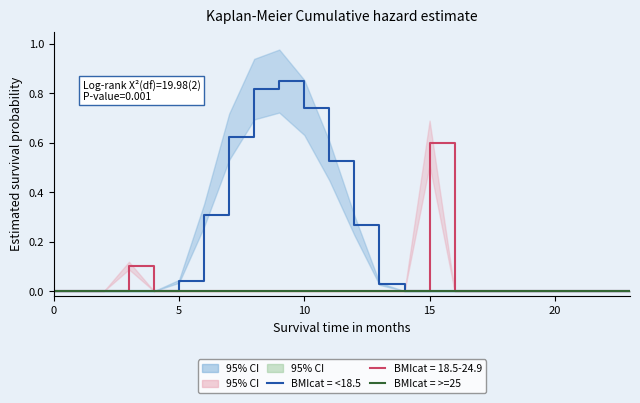

True or false: BMIcat = >=25 and BMIcat = <18.5 intersect in this chart.

False